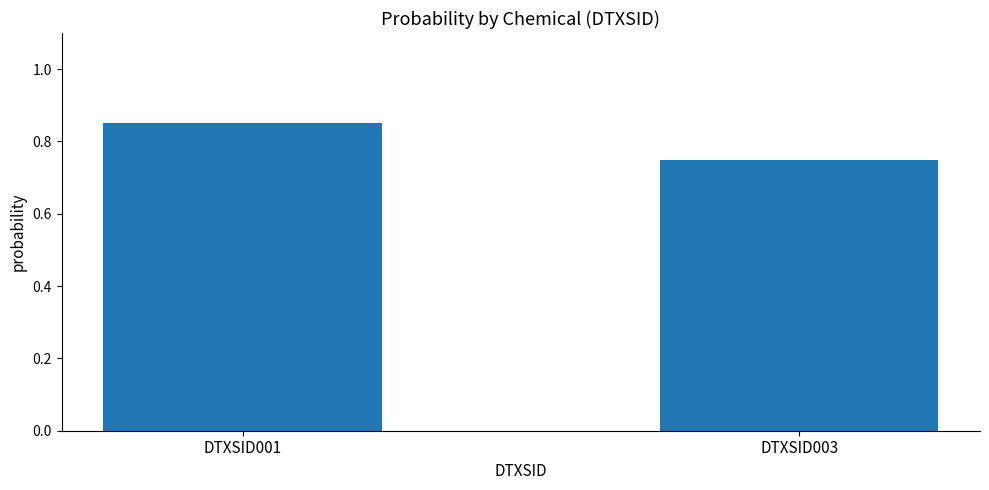

Count the number of categories in the chart.

2